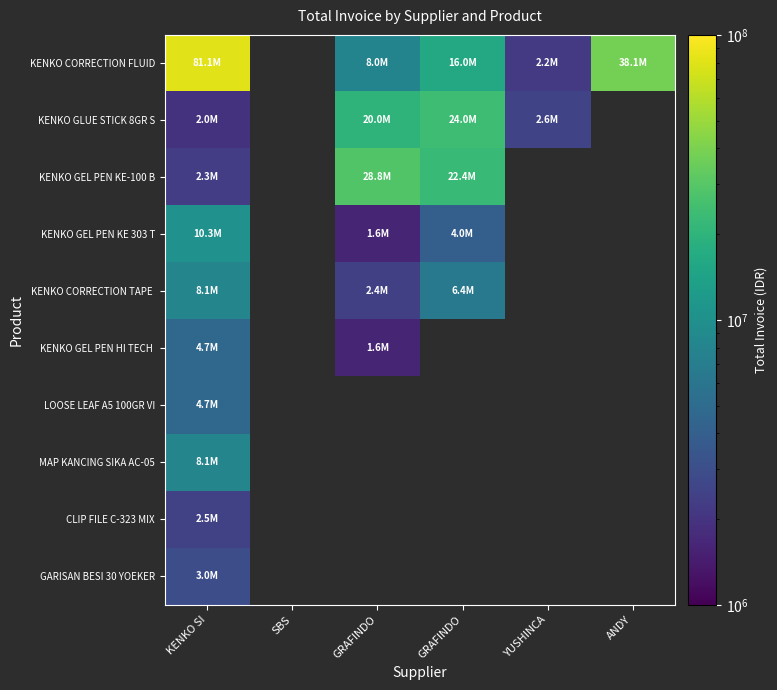

List the labels in order of LOOSE LEAF A5 100GR VI value, smallest first.

KENKO SI, SBS, GRAFINDO, GRAFINDO, YUSHINCA, ANDY